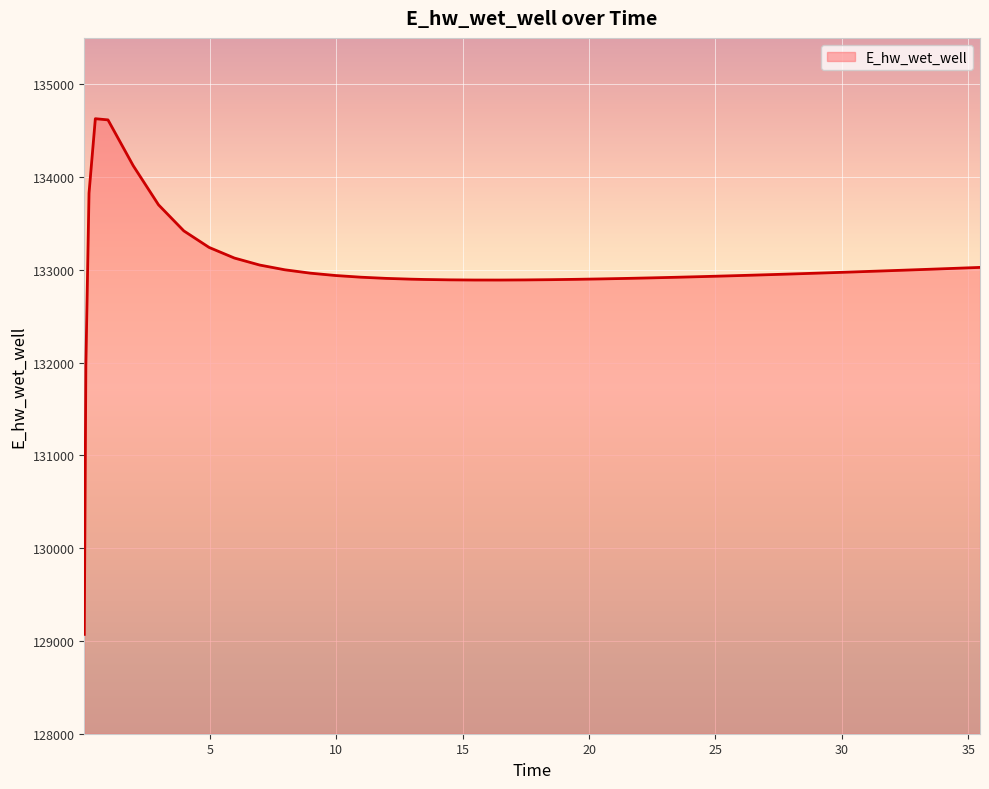

How many series are shown in this chart?

1